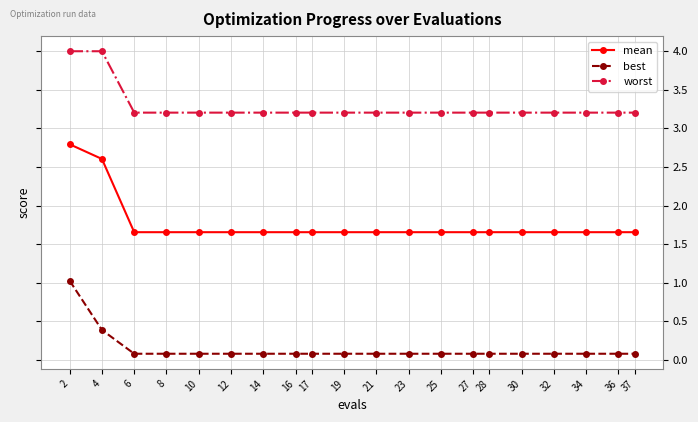

How many distinct data groups are displayed?

3